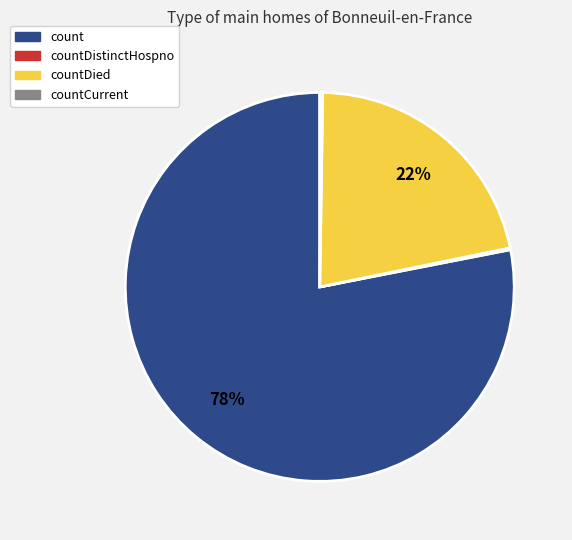

Is there a majority slice in this chart?

Yes